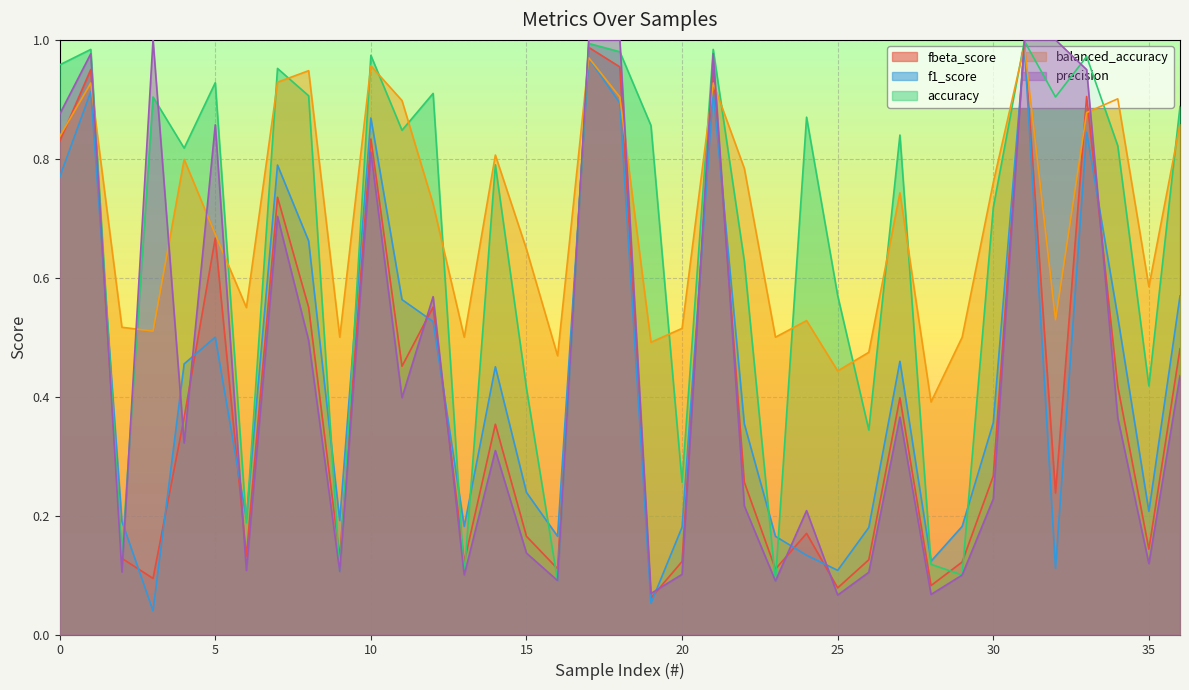

True or false: precision has more than 2 points higher than both neighbors.

True